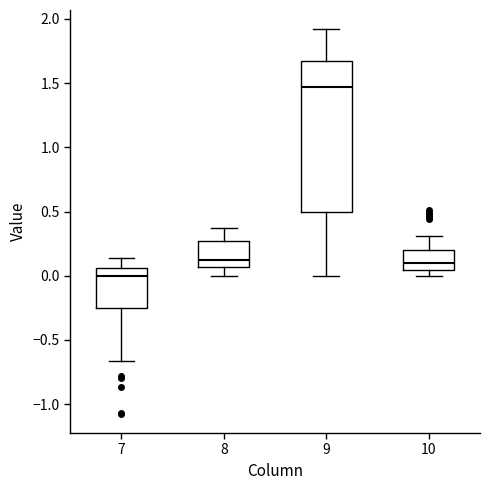

Comparing the boxes themselves (not the whiskers), which one is the tallest?

9